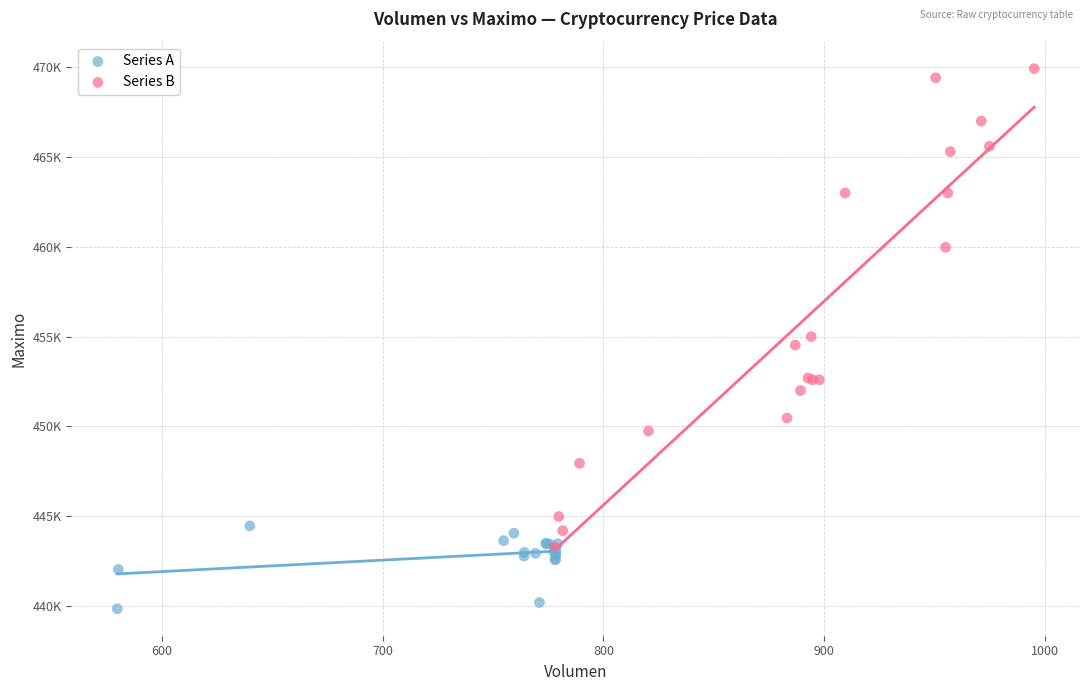

What are all the series names shown in the legend?

Series A, Series B